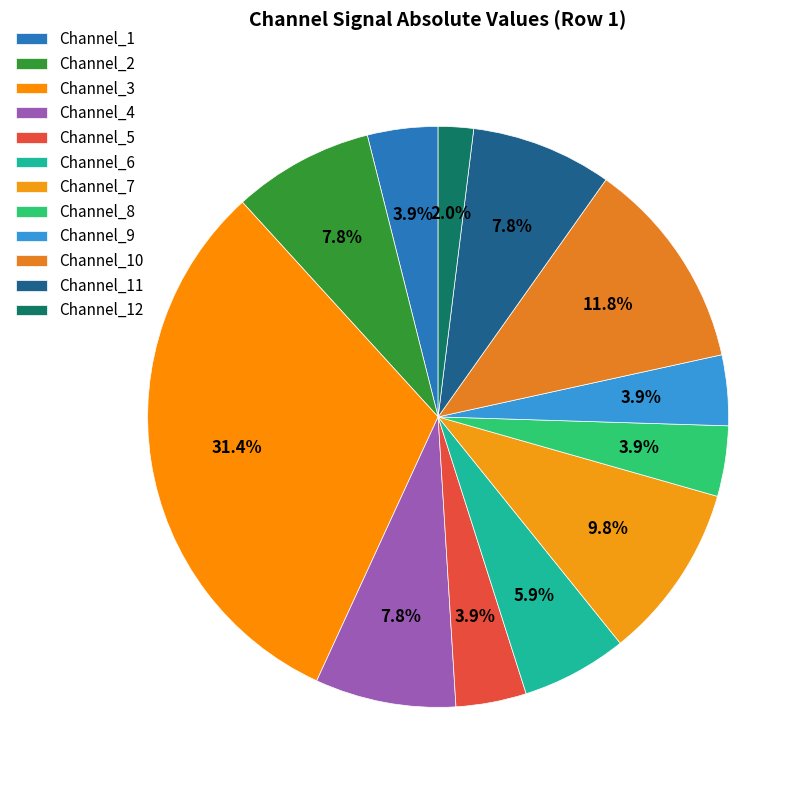

True or false: Channel_4 accounts for 8% of the total.

True